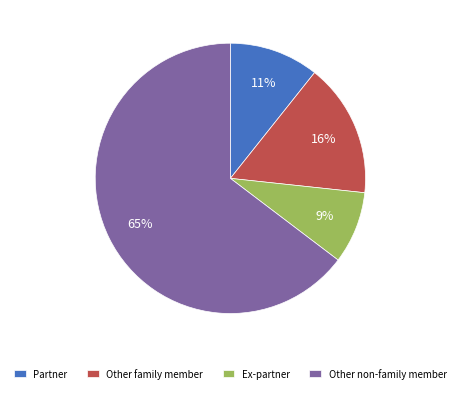

Rank the categories by value from highest to lowest.

Other non-family member, Other family member, Partner, Ex-partner